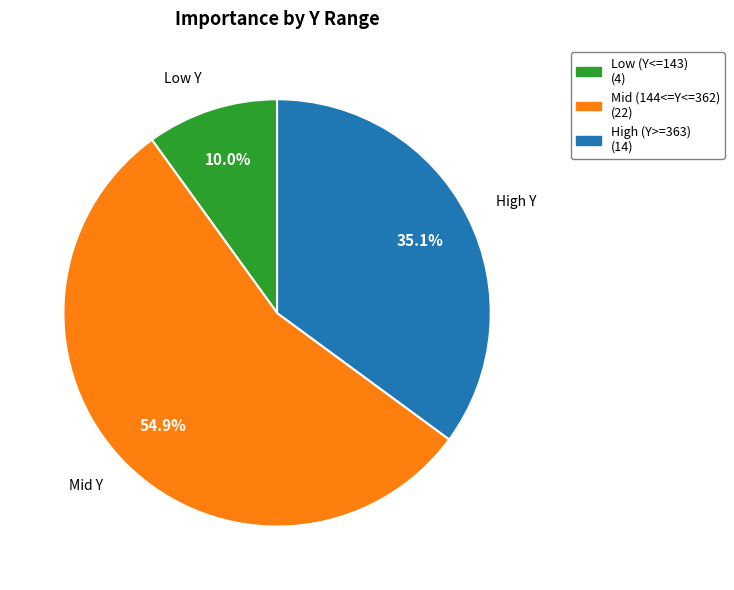

Which category has the smallest portion of the pie?

Low (Y<=143) (4)